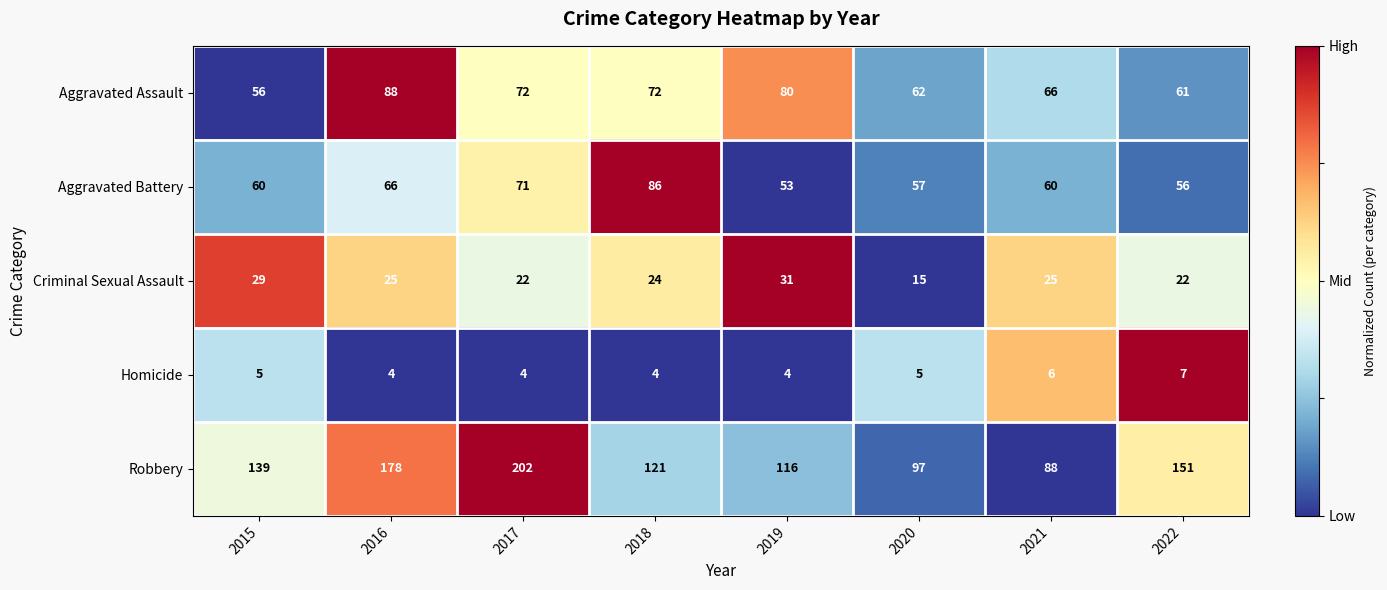

Which series changed the most between 2015 and 2022?

Robbery